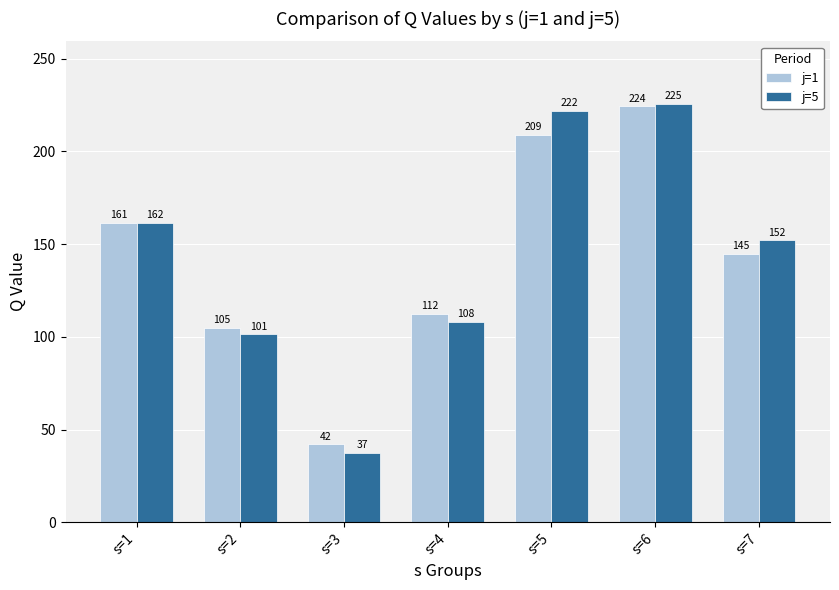

What is the smallest value displayed?

37.5